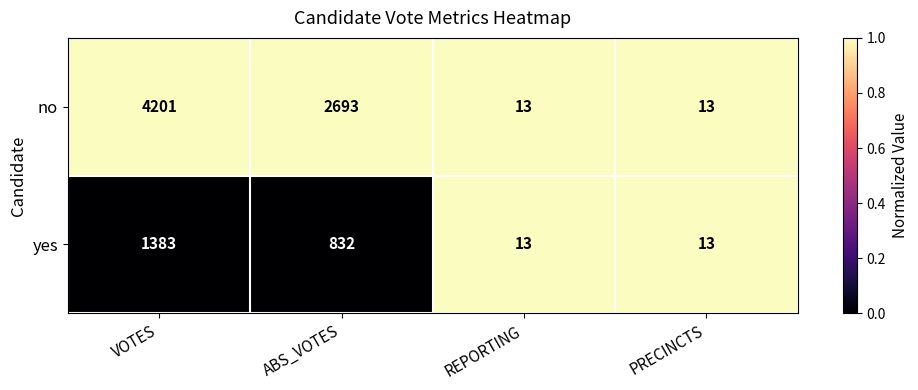

The value of yes at PRECINCTS is 18. True or false?

False